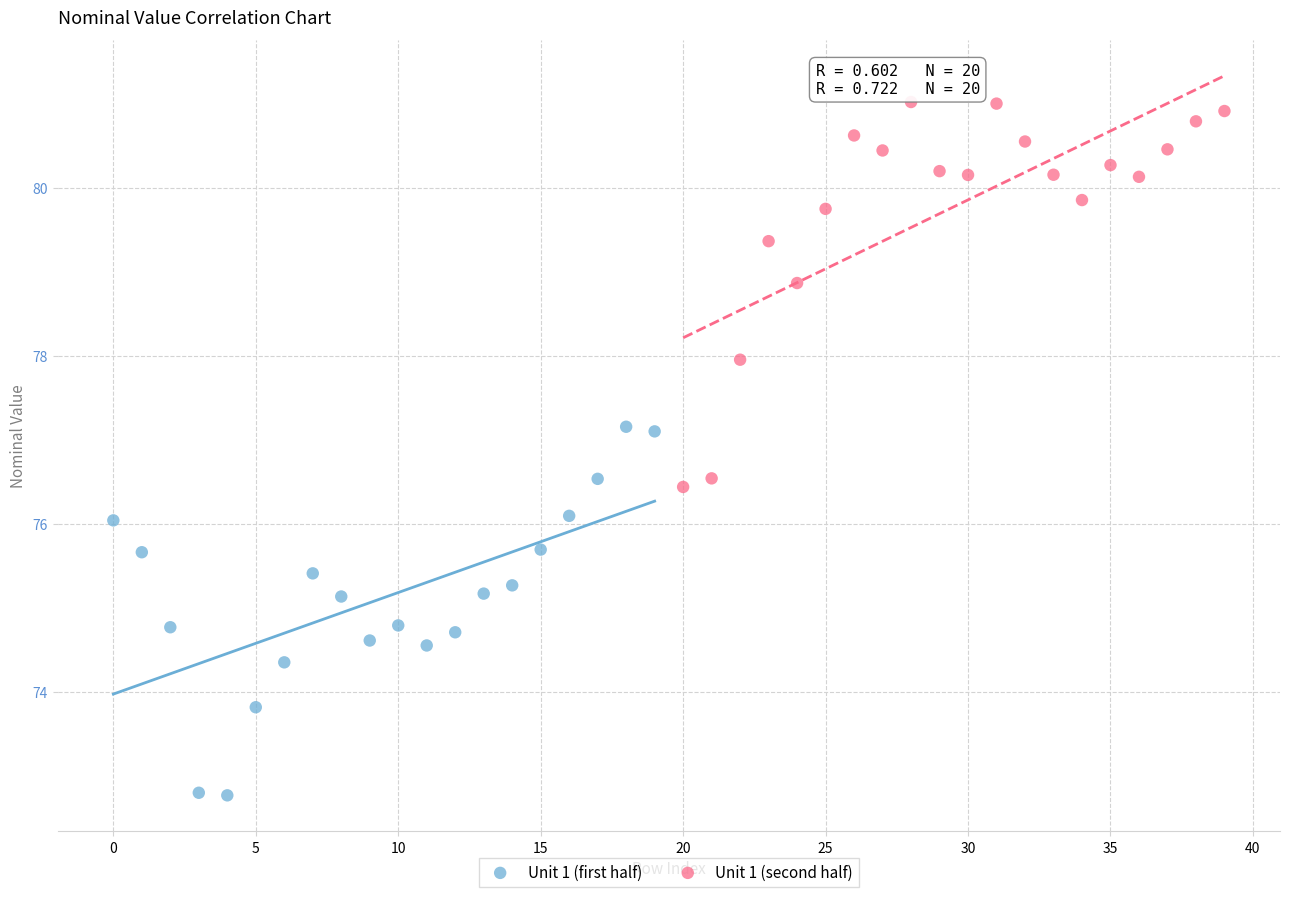

Which series contains the highest Y value?

Unit 1 (second half)